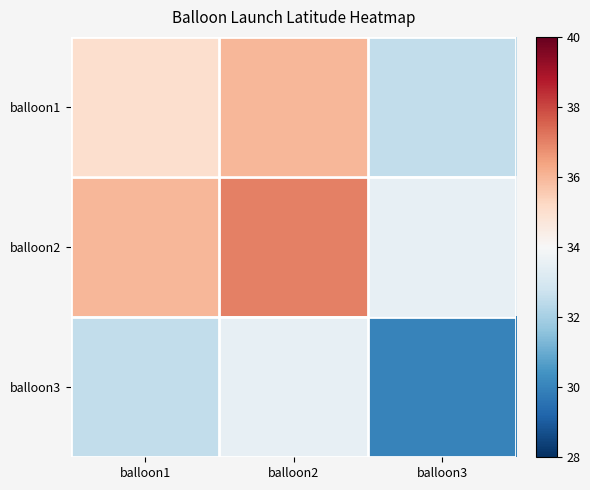

Which series has the largest total across all categories?

balloon2